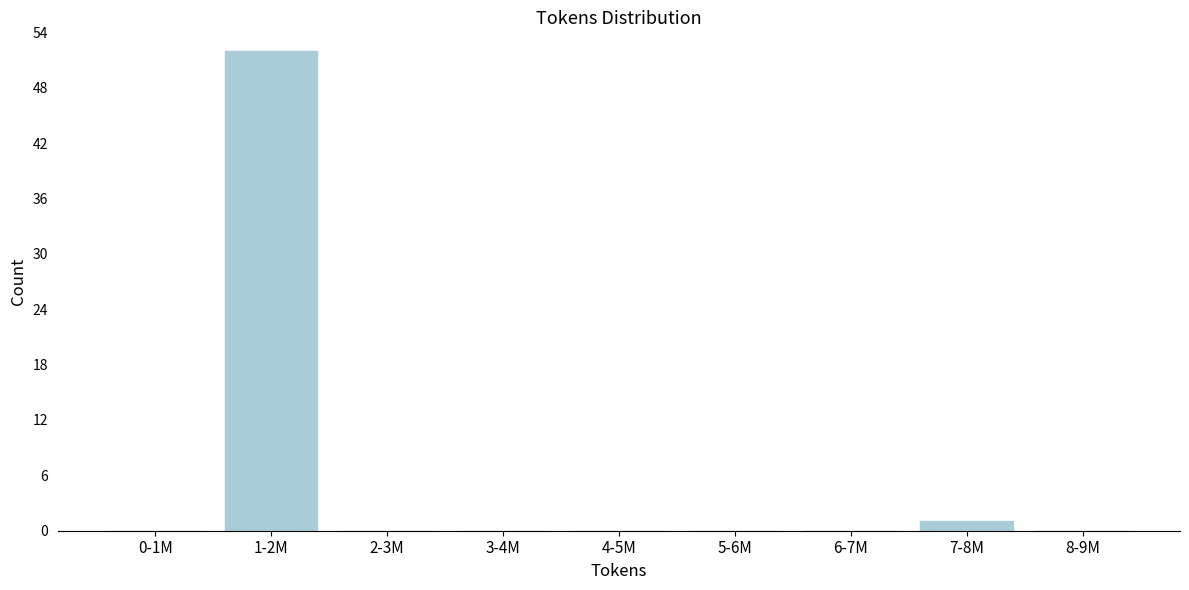

Reading left to right, transcribe all the data shown in this chart.

0-1M=0	1-2M=52	2-3M=0	3-4M=0	4-5M=0	5-6M=0	6-7M=0	7-8M=1	8-9M=0